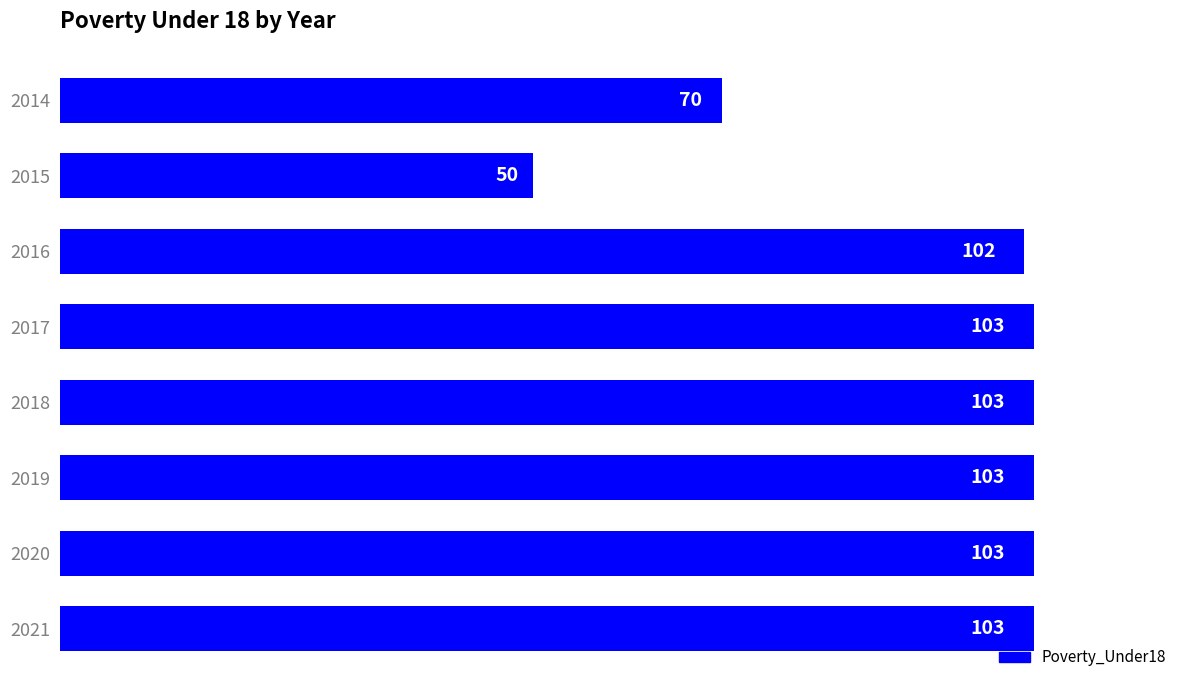

Reading top to bottom, extract all data points from this chart.

2014=70	2015=50	2016=102	2017=103	2018=103	2019=103	2020=103	2021=103